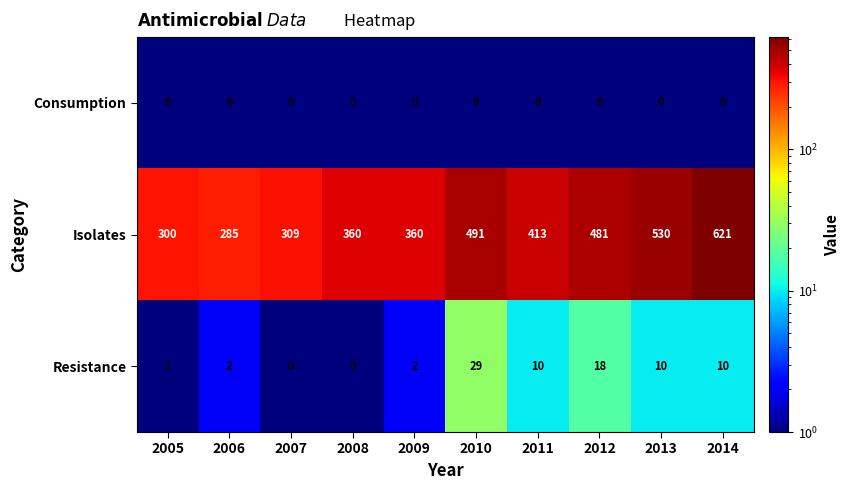

What is the sum of all Isolates values?

4150